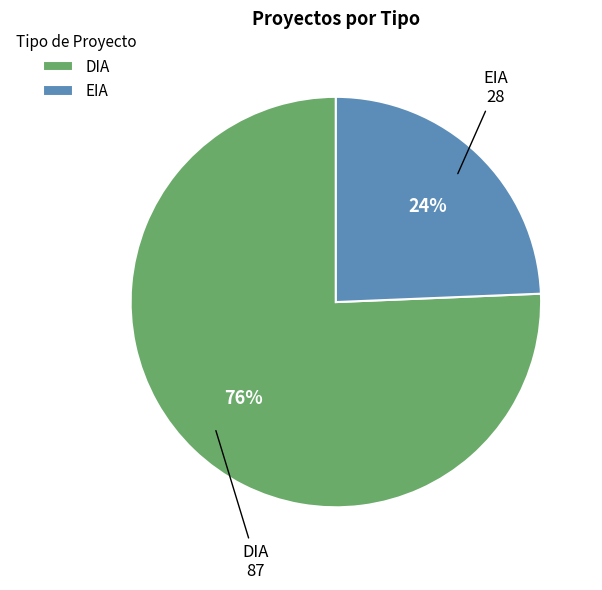

True or false: EIA accounts for 24% of the total.

True